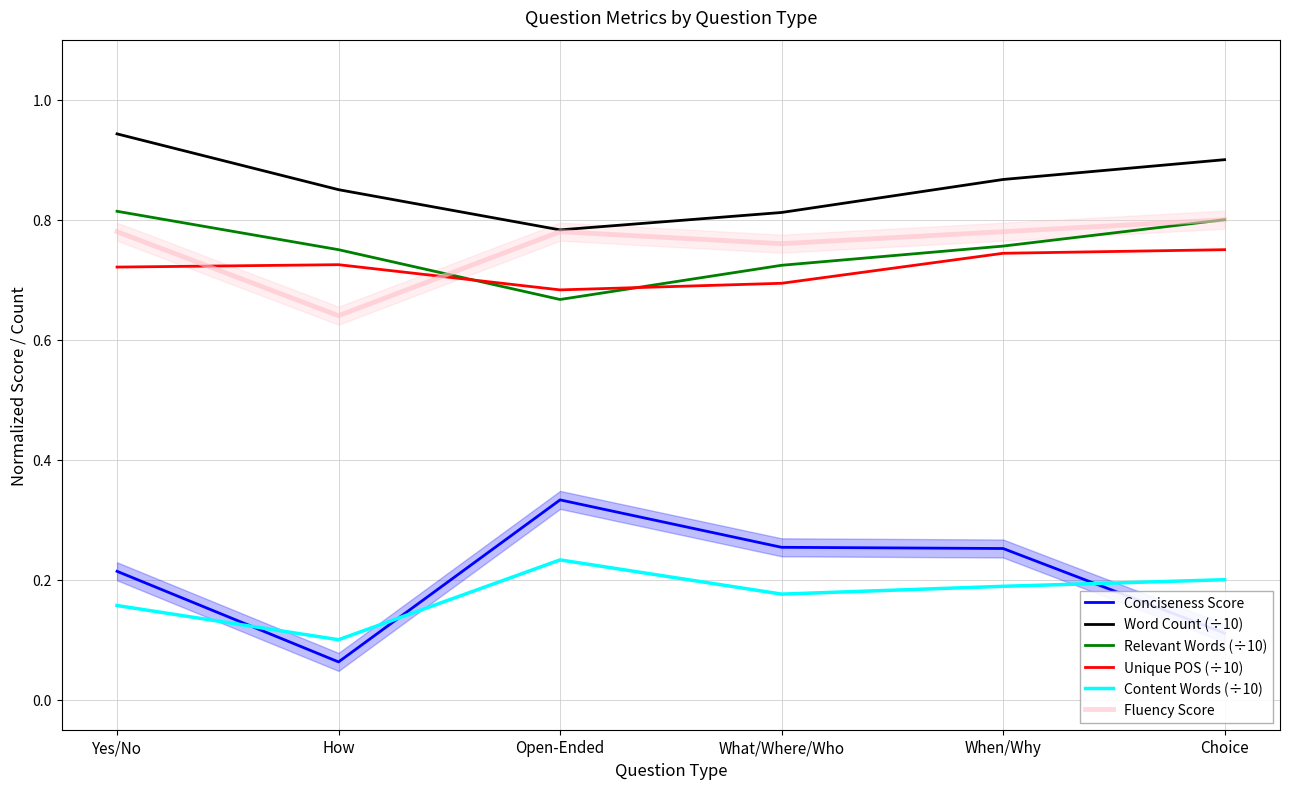

True or false: Word Count (÷10) and Fluency Score intersect in this chart.

False